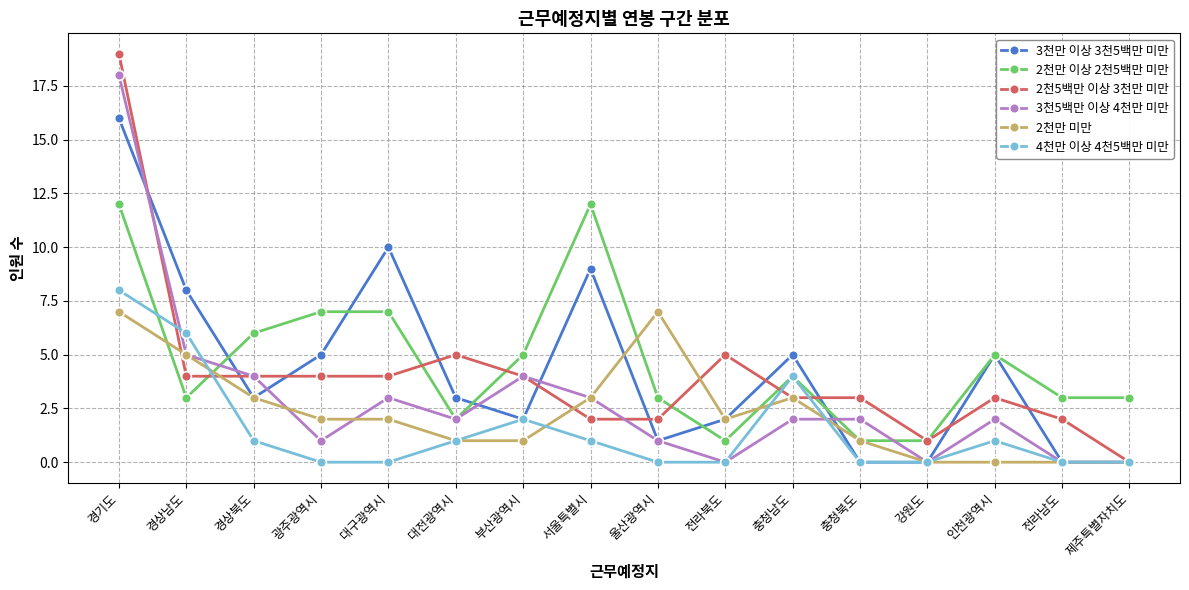

How many 4천만 이상 4천5백만 미만 values are between 0 and 2?

13